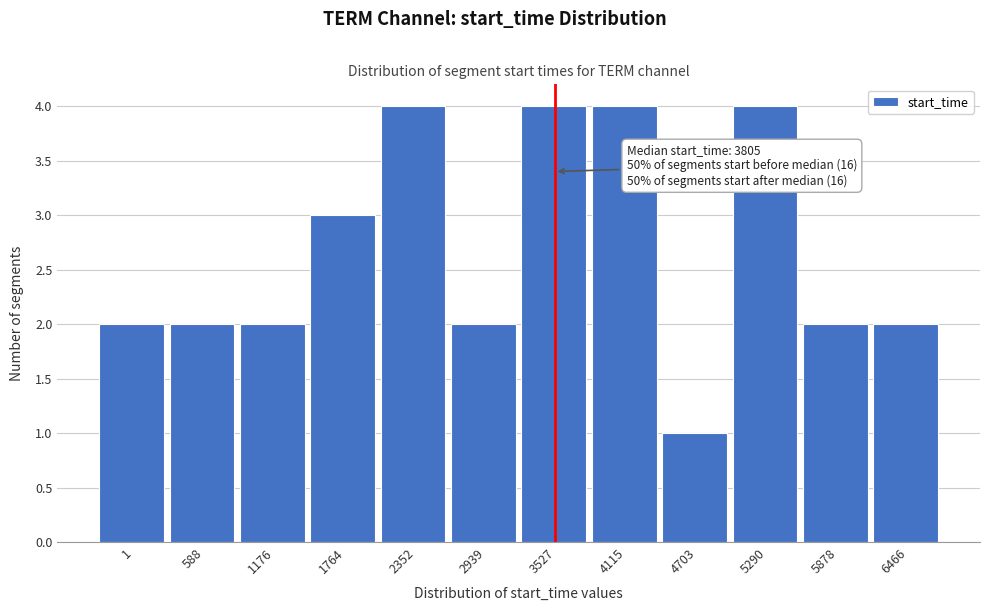

Reading left to right, extract all data points from this chart.

2	2	2	3	4	2	4	4	1	4	2	2